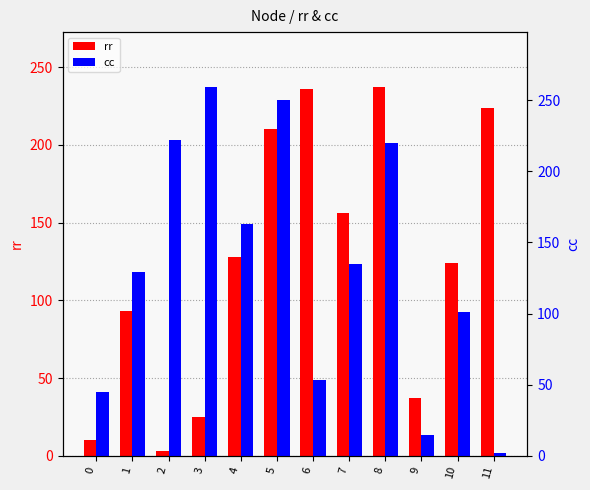

At 11, list the series in order from largest to smallest.

rr, cc